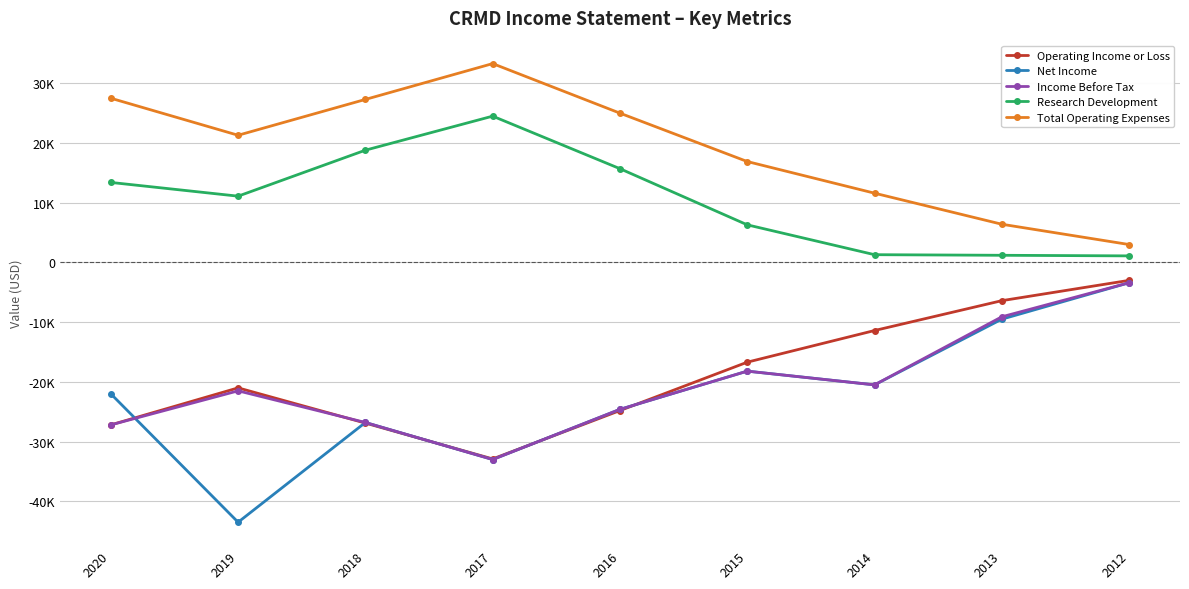

Which series has the widest spread of values?

Net Income